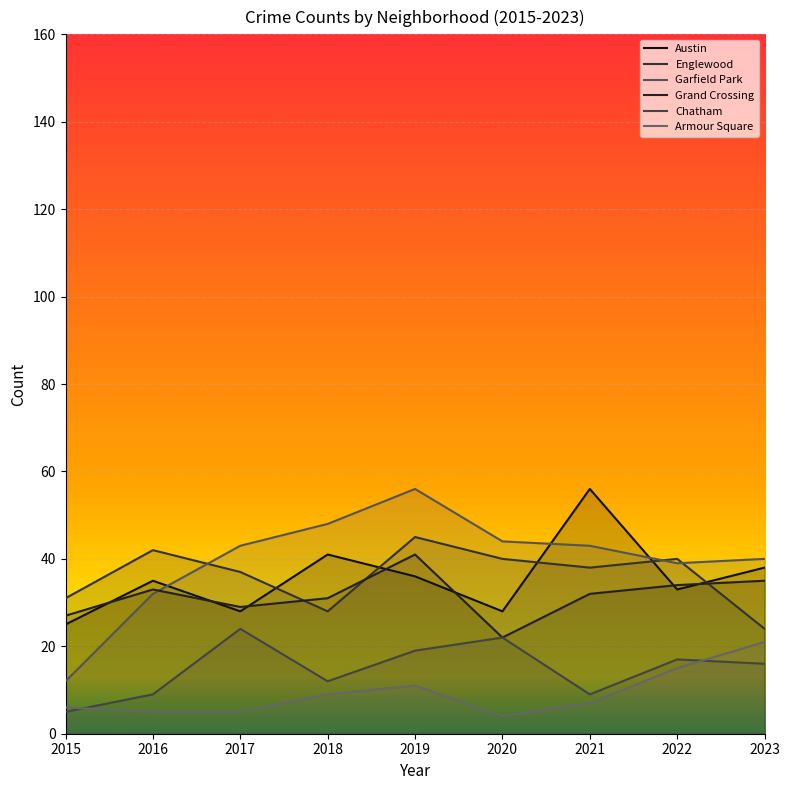

In Grand Crossing, how many points are lower than both neighbors (excluding endpoints)?

2